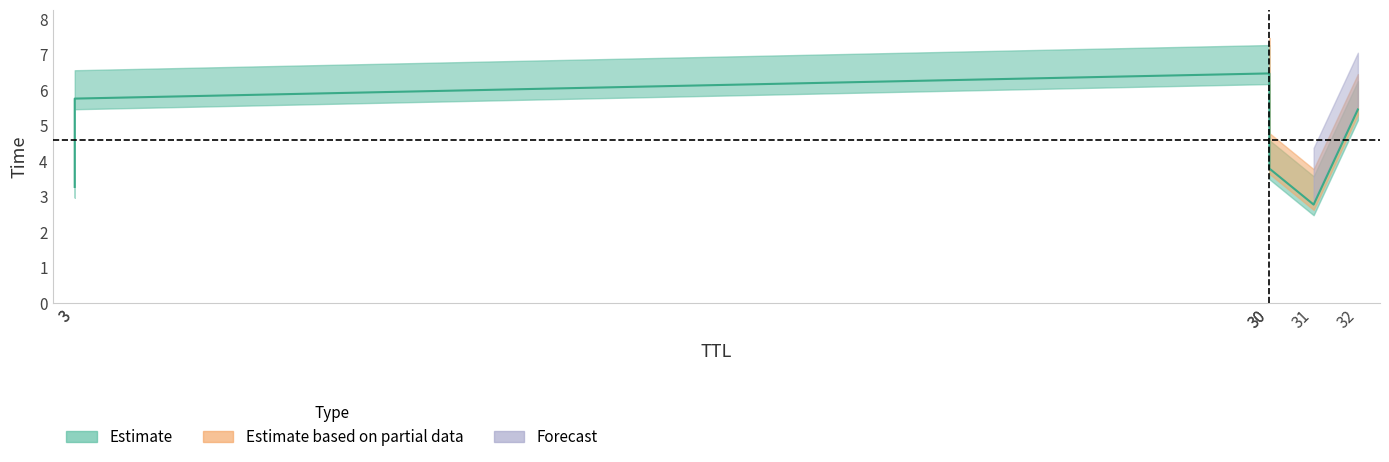

What is the maximum value shown in the chart?

6.5